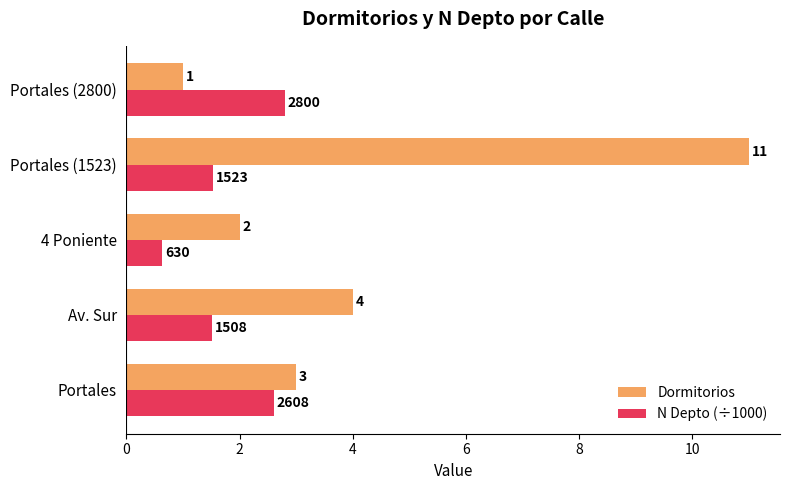

The Dormitorios series shows 3.0 at Portales. True or false?

True